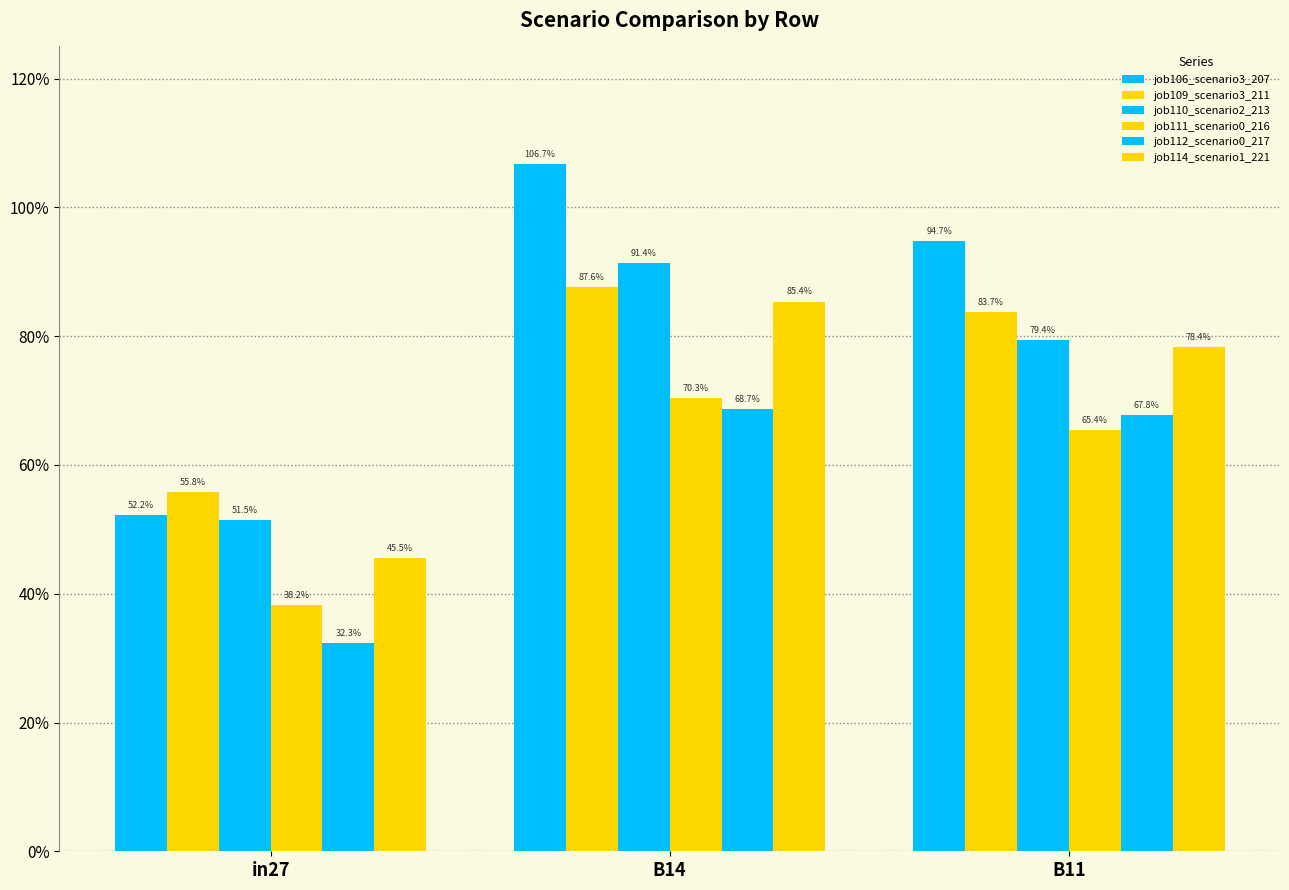

Does the chart contain any negative values?

No